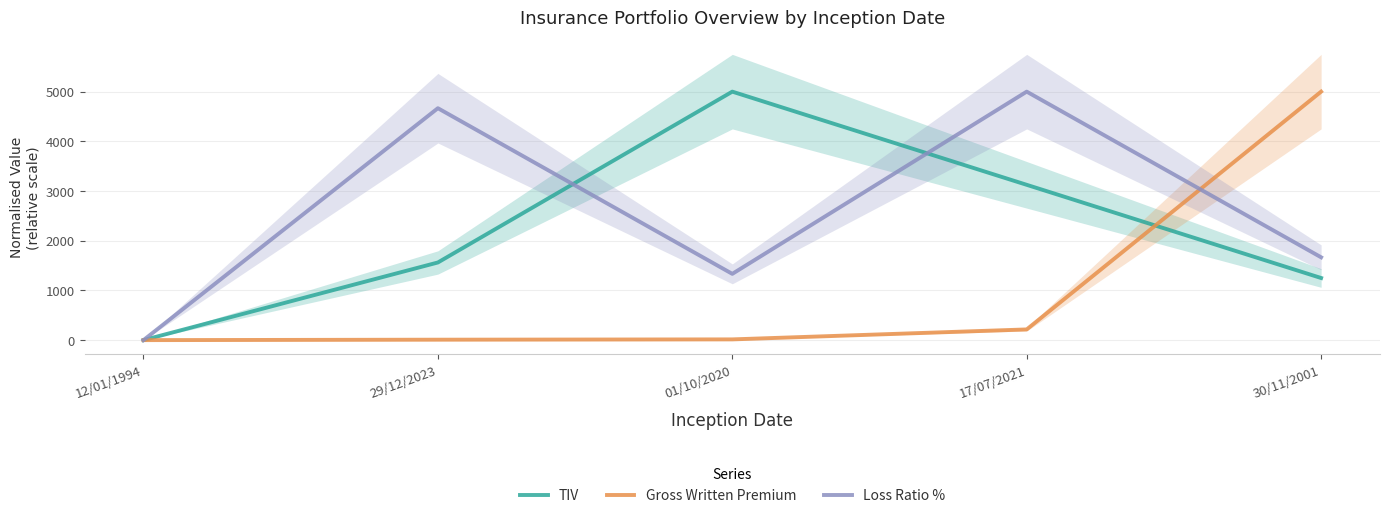

Which has a higher value, 29/12/2023 or 30/11/2001?

29/12/2023